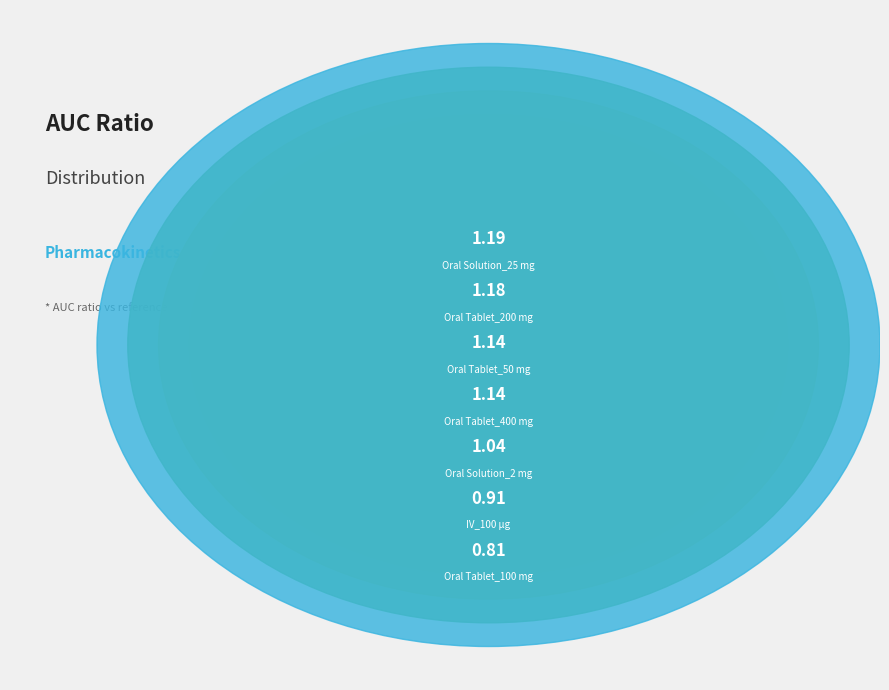

To the nearest percent, what is the average slice percentage?

14%